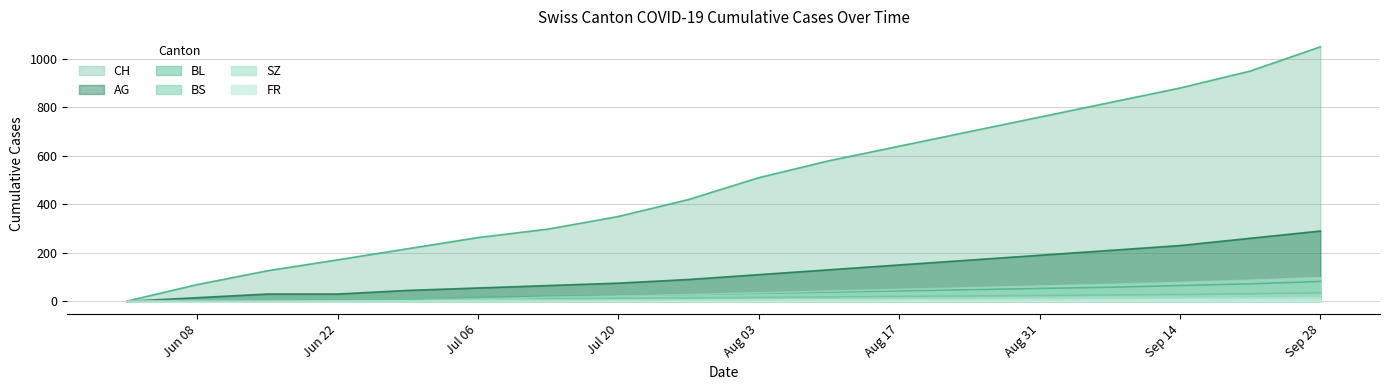

Which series has the largest total across all categories?

CH